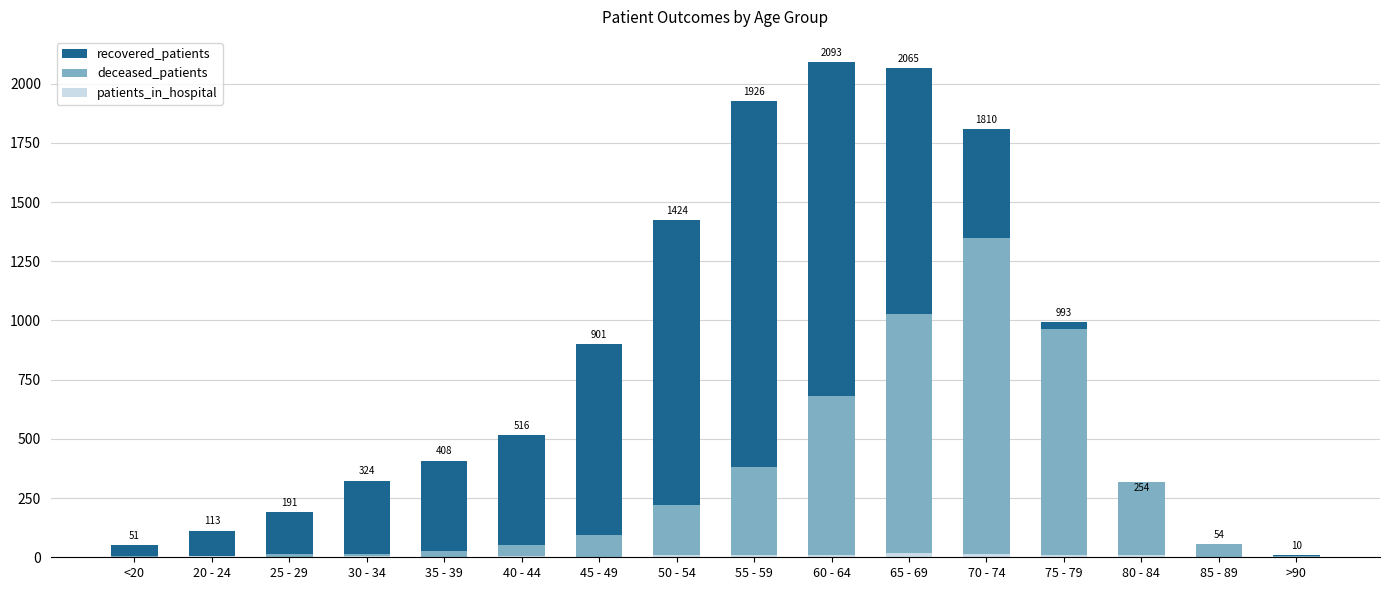

How many bars are there in each group?

3